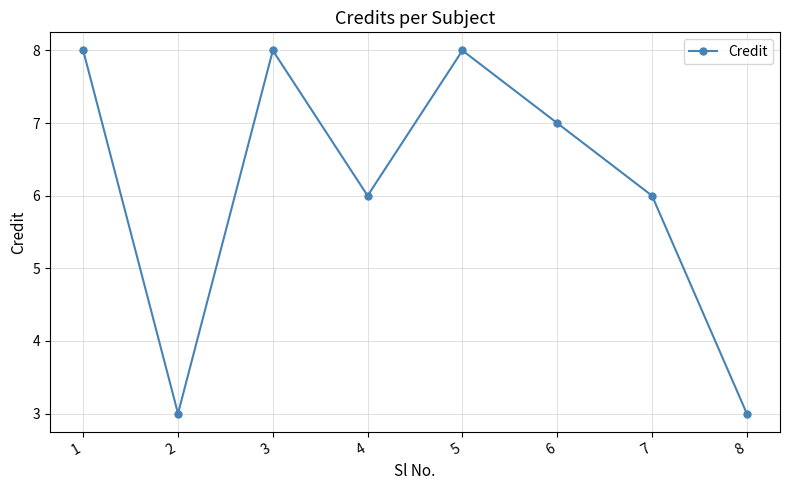

What is the change in value from 3 to 6?

-1